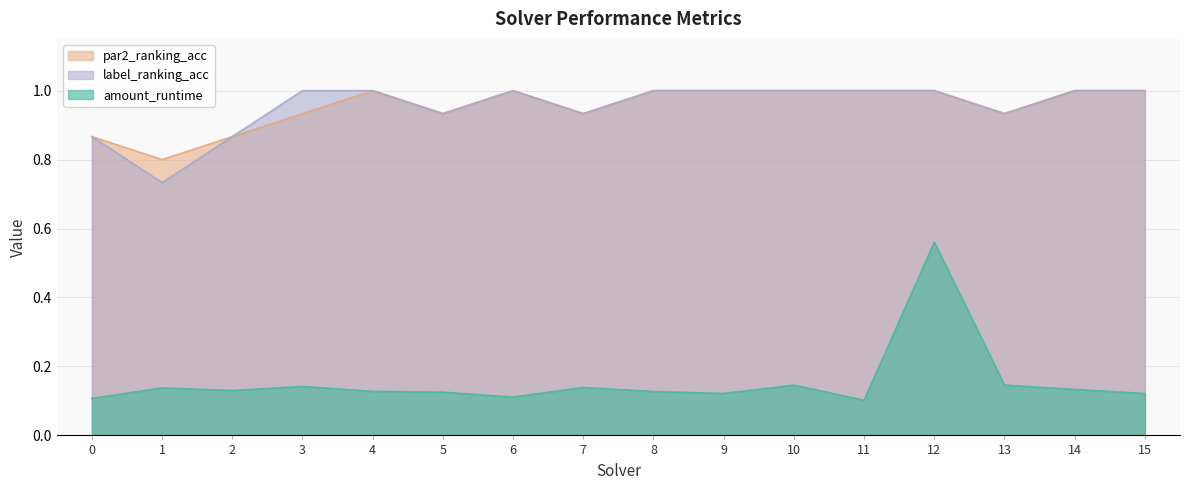

How many categories are shown in the chart?

16